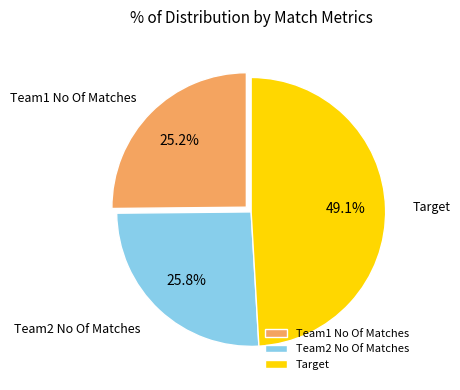

Which has a higher value, Target or Team1 No Of Matches?

Target